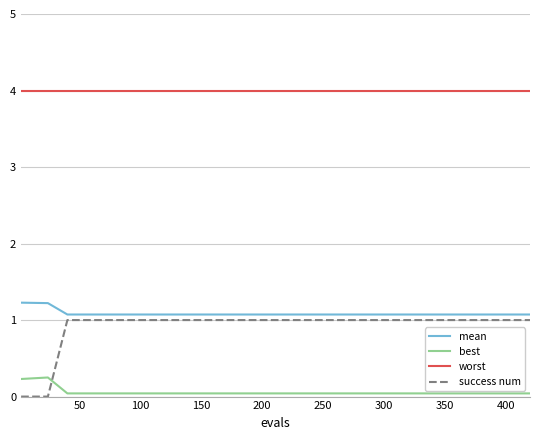

What are all the series names shown in the legend?

mean, best, worst, success num